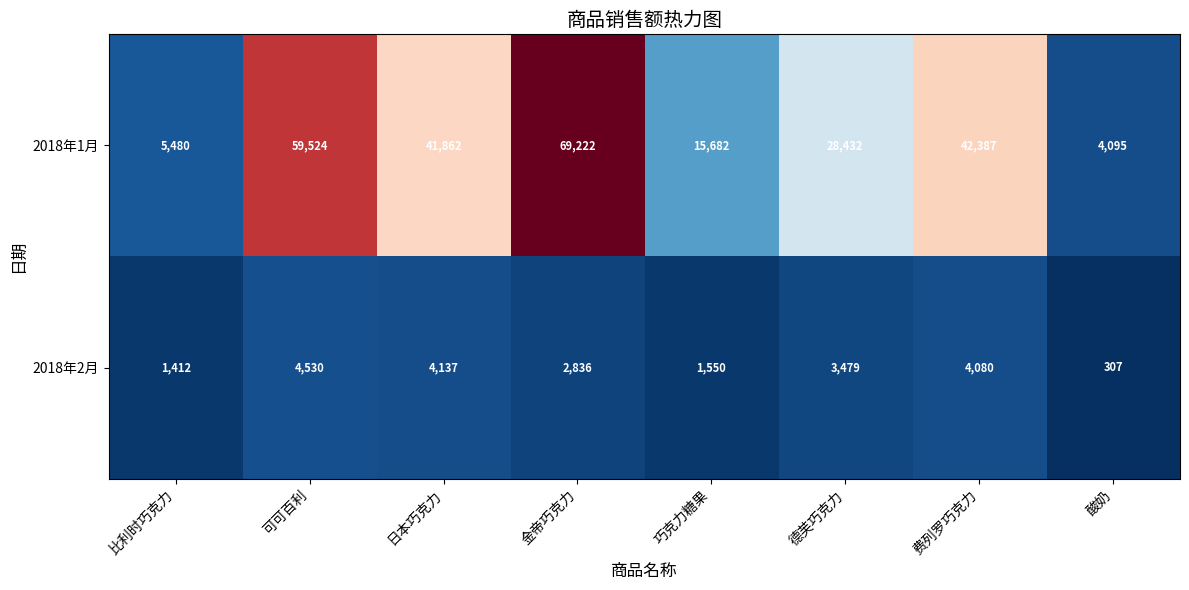

How many 2018年1月 values are between 15682 and 59524?

5